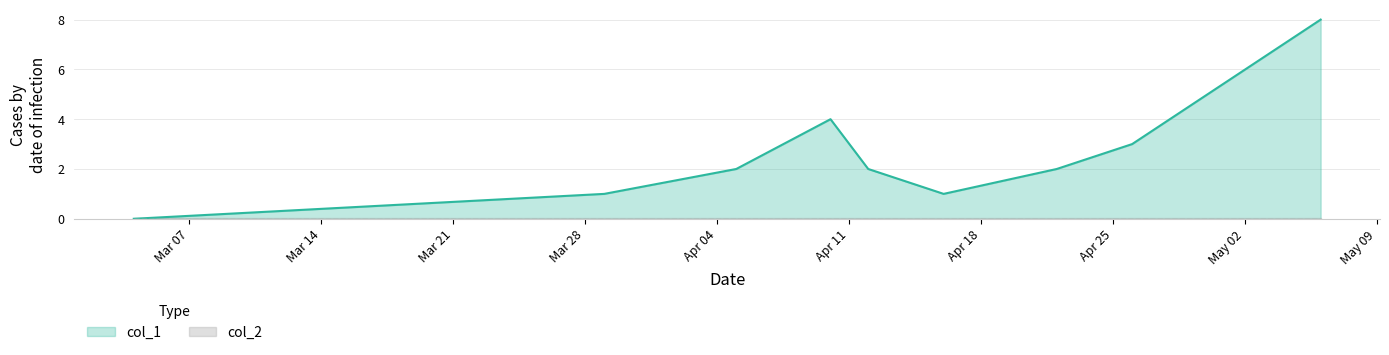

How many interior local peaks (higher than both neighbors) does the data have?

1